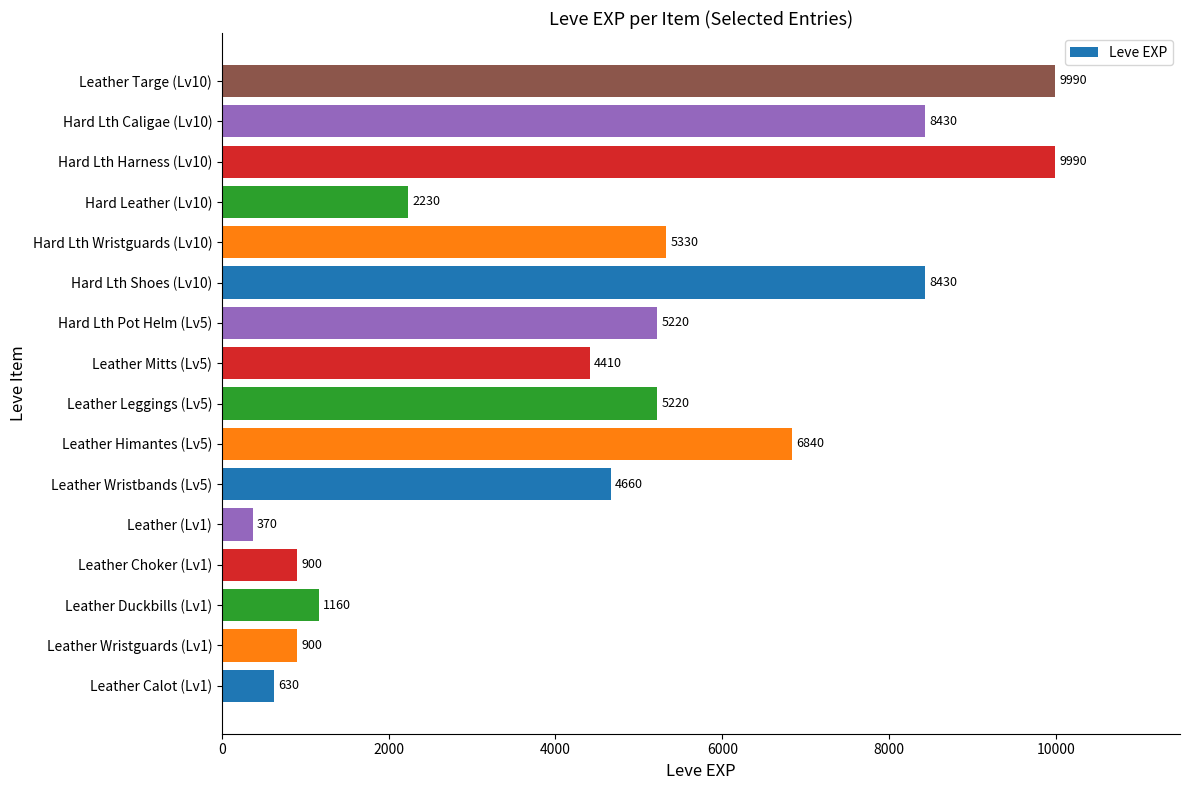

What is the average value?

4669